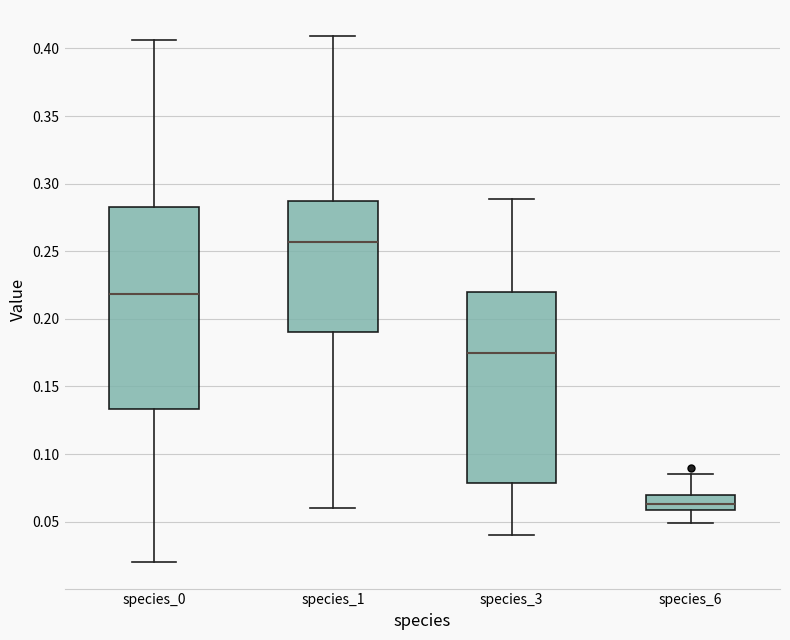

Reading left to right, read every box against the y-axis: the position of its median line, the range the box covers, and the ends of its whiskers. The values are not printed on the chart, so give them approximately, as read against the axis.

species_0: median 0.220, box 0.135 to 0.285, whiskers 0.020 to 0.405
species_1: median 0.255, box 0.190 to 0.285, whiskers 0.060 to 0.410
species_3: median 0.175, box 0.080 to 0.220, whiskers 0.040 to 0.290
species_6: median 0.065, box 0.060 to 0.070, whiskers 0.050 to 0.085